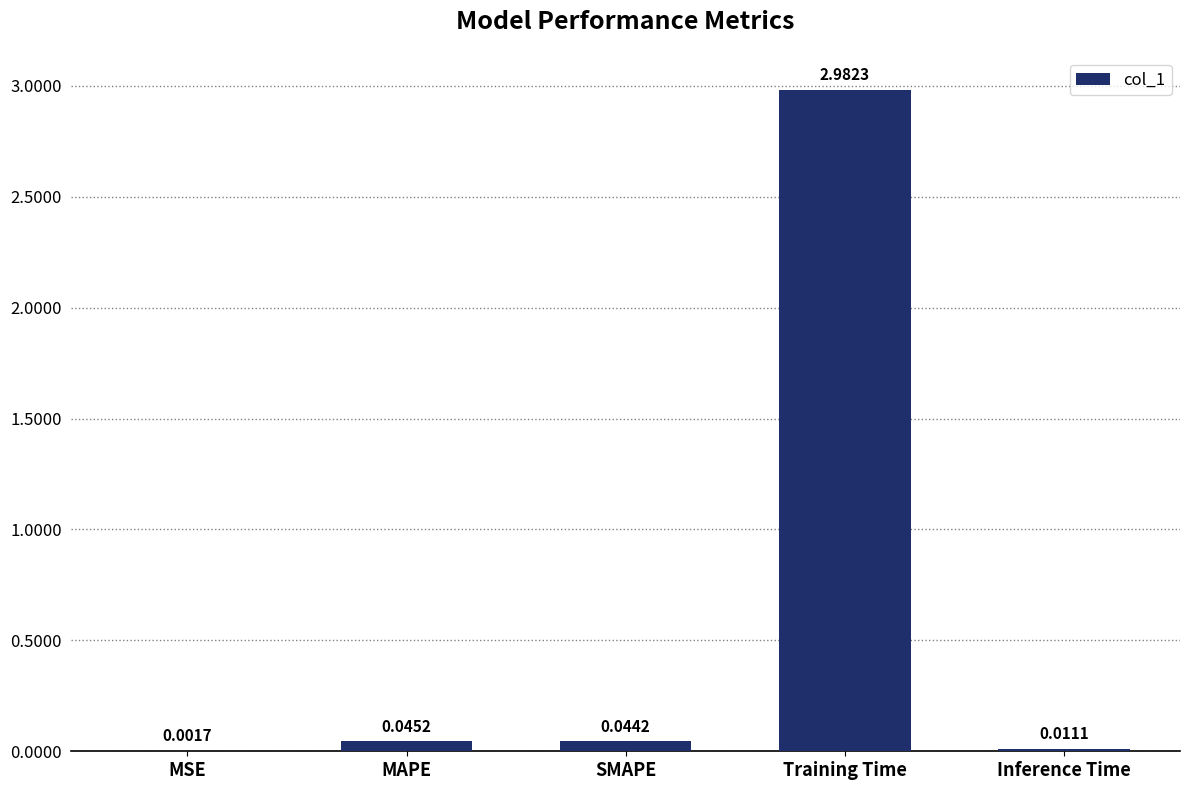

The chart shows a value of 4.9 at Training Time. True or false?

False